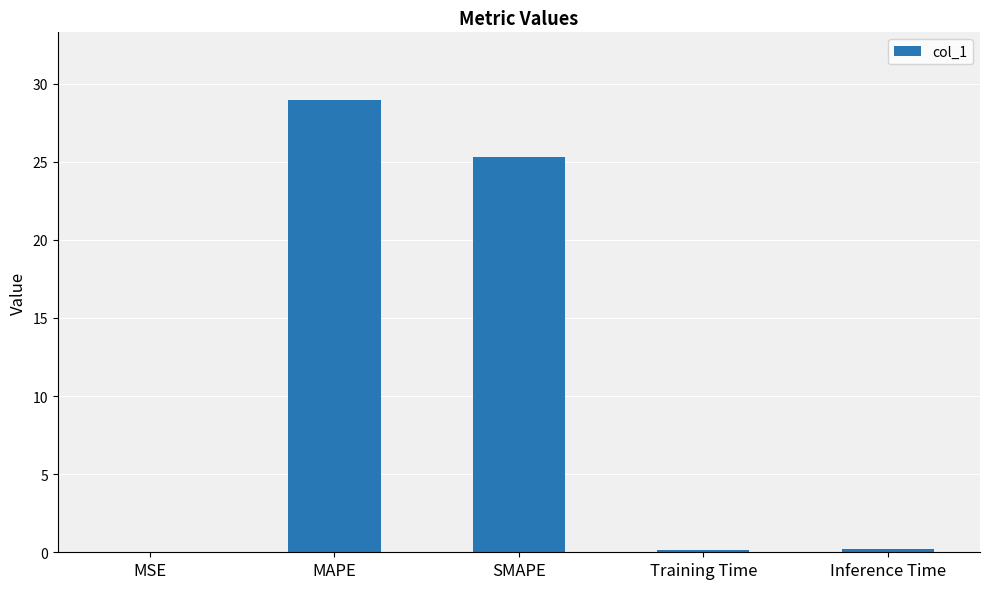

Which has a higher value, SMAPE or Training Time?

SMAPE